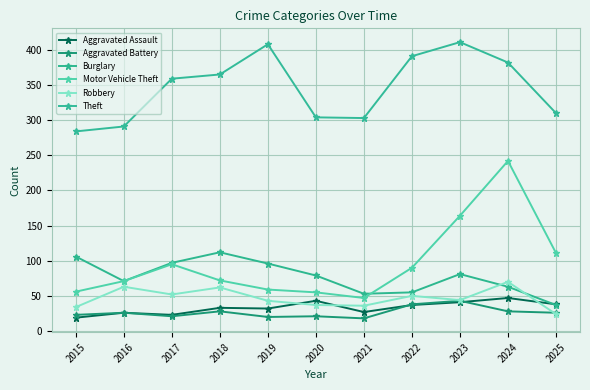

The value of Theft at 2023 is 260. True or false?

False